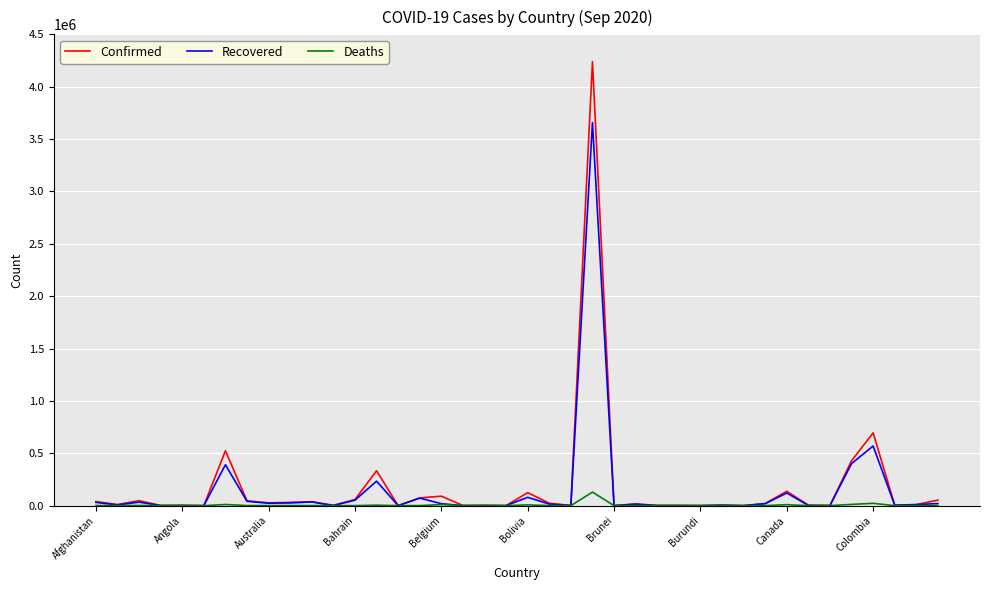

What is the highest value of the Confirmed series?

4238446